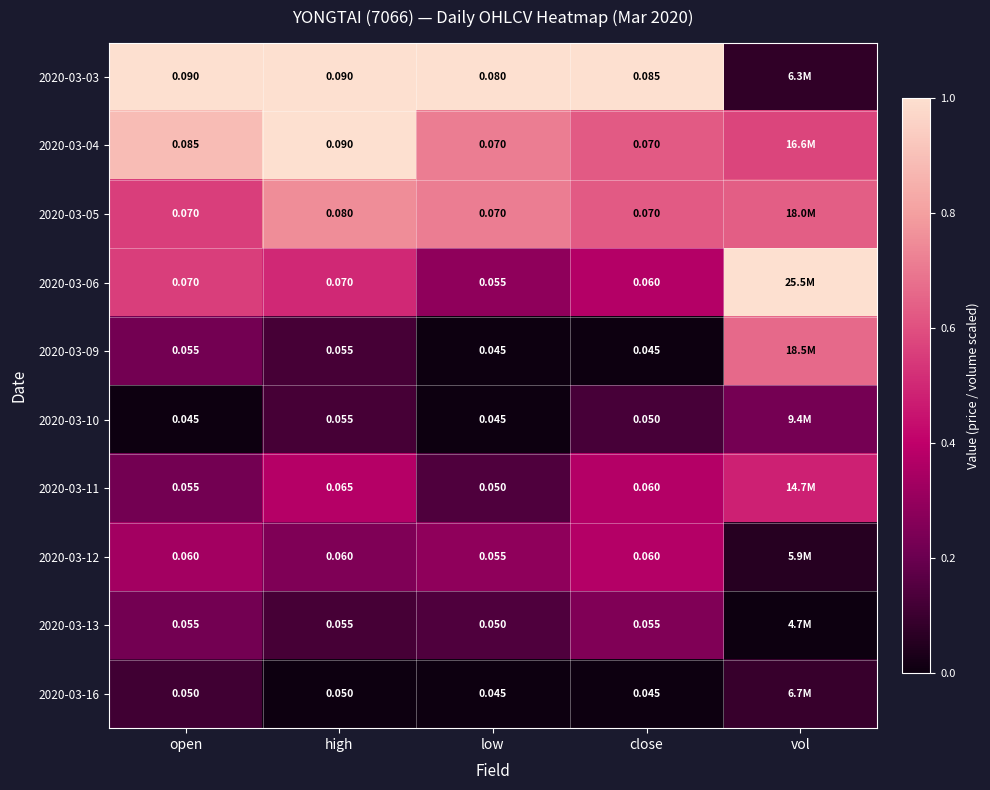

Is the value of 2020-03-11 at high greater than the value of 2020-03-05 at high?

No